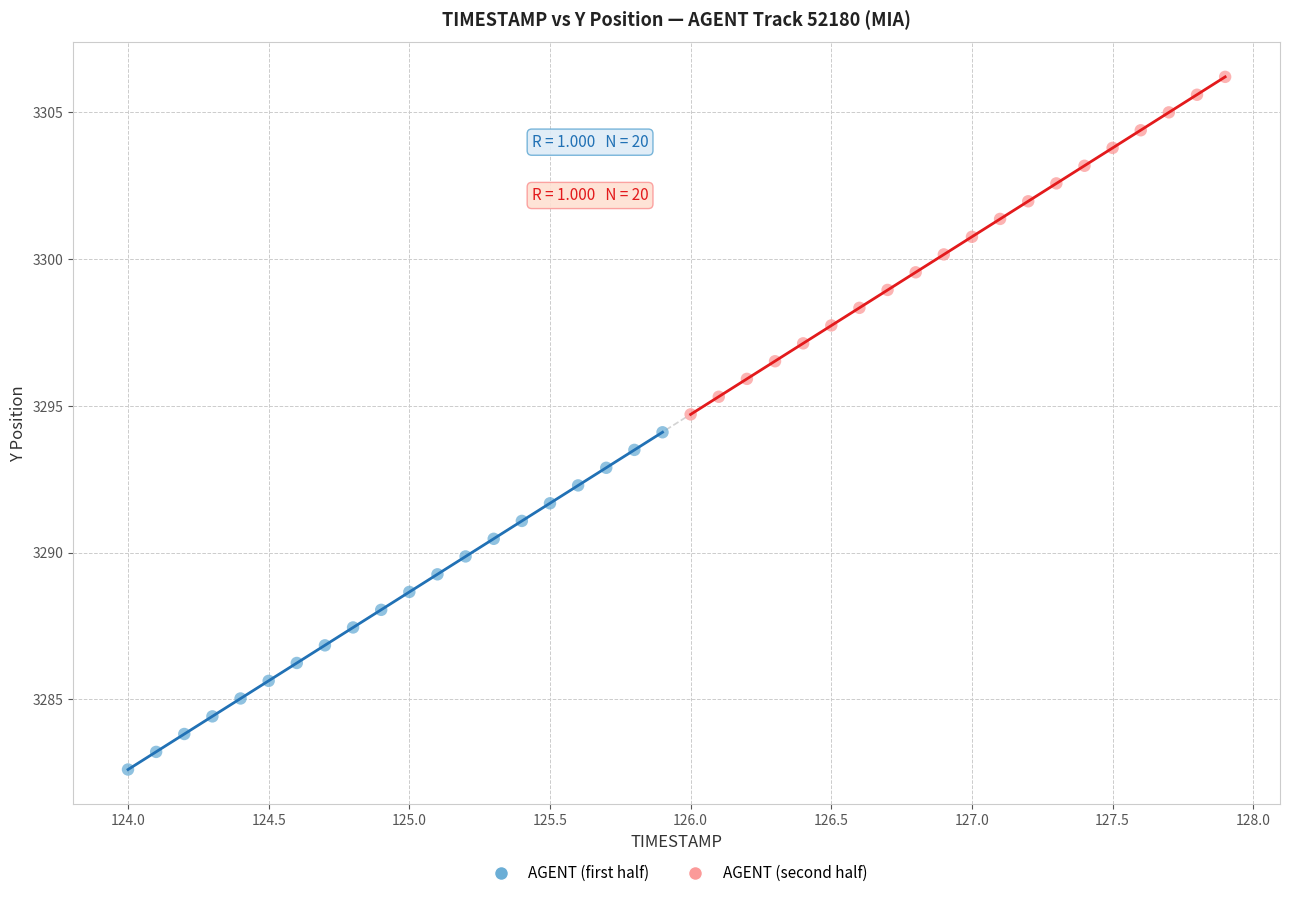

Which series reaches the maximum Y coordinate?

AGENT (second half)